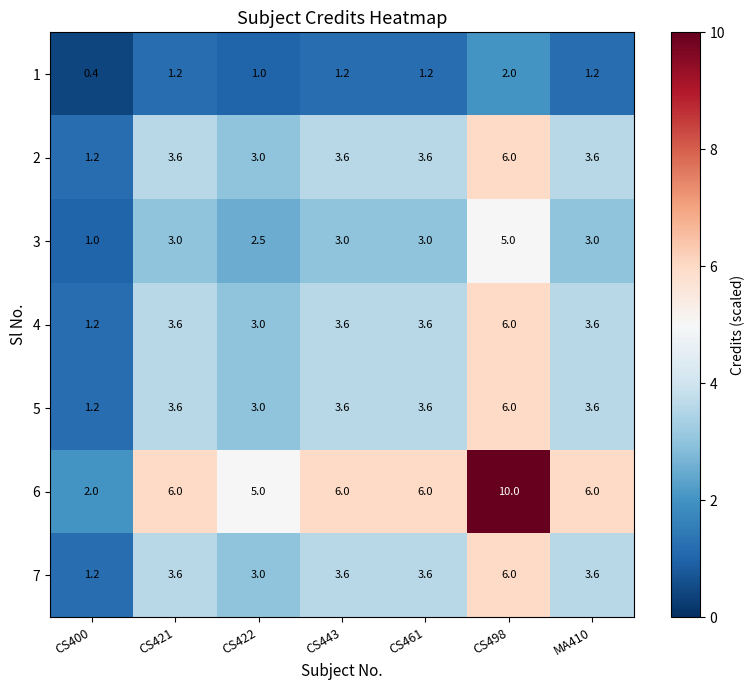

Count the number of data series in this chart.

7